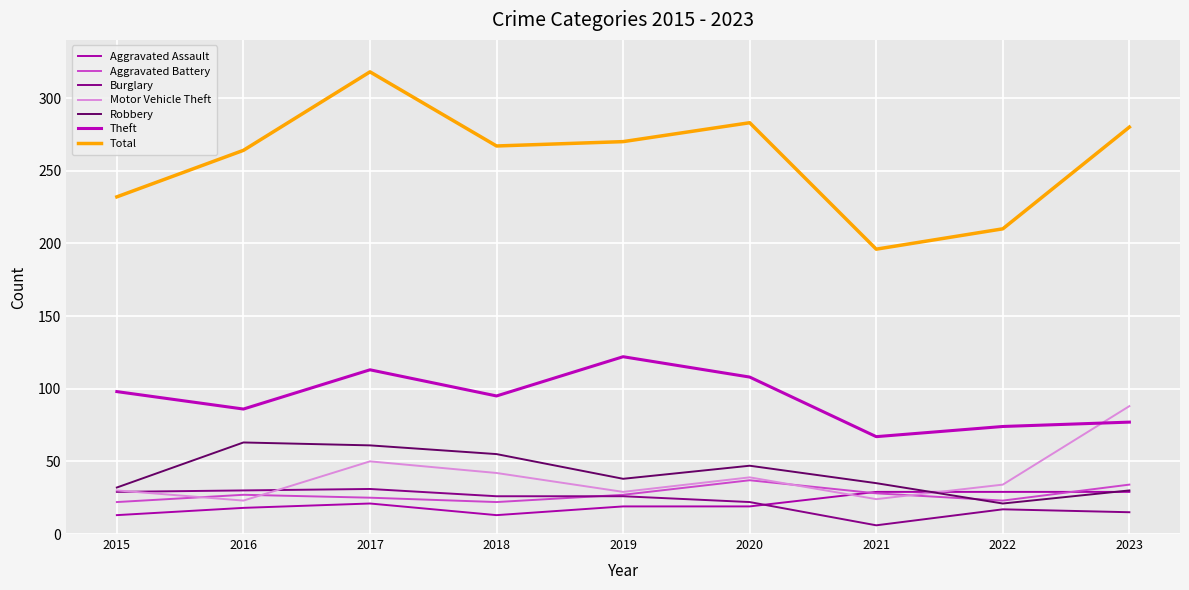

True or false: Theft has a value of 119 at 2022.

False